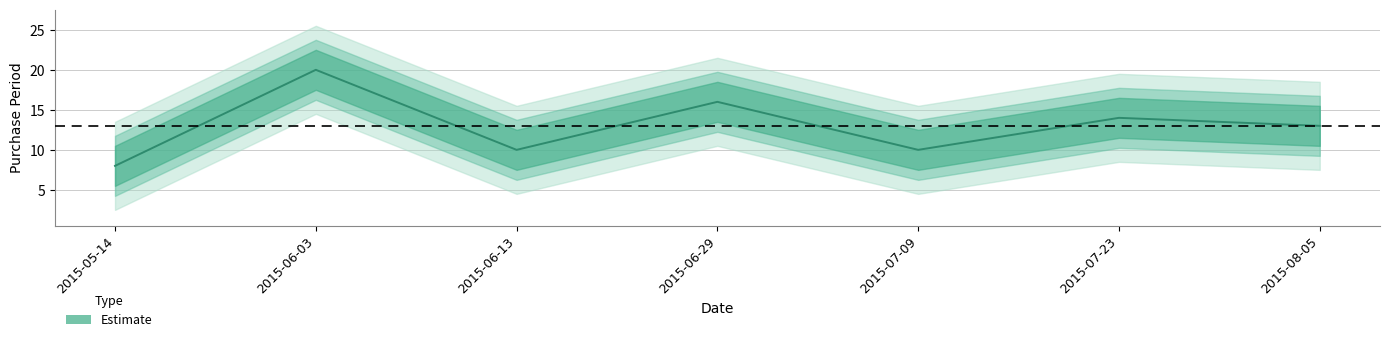

The chart shows a value of 24 at 2015-06-29. True or false?

False